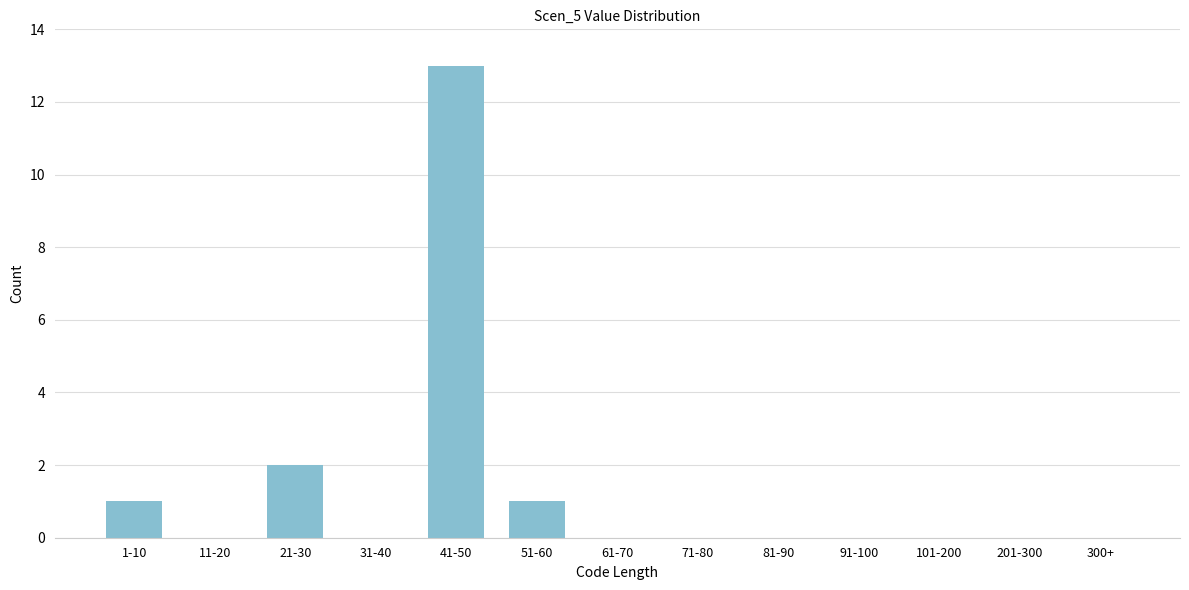

Reading left to right, extract all data points from this chart.

1-10=1	11-20=0	21-30=2	31-40=0	41-50=13	51-60=1	61-70=0	71-80=0	81-90=0	91-100=0	101-200=0	201-300=0	300+=0